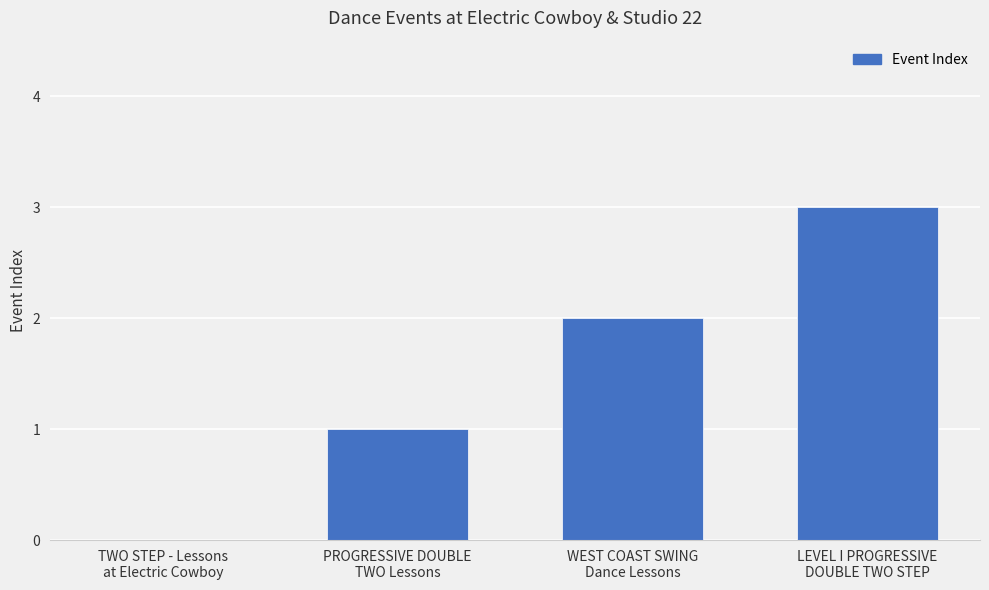

True or false: the data shows 1 at TWO STEP - Lessons
at Electric Cowboy.

False